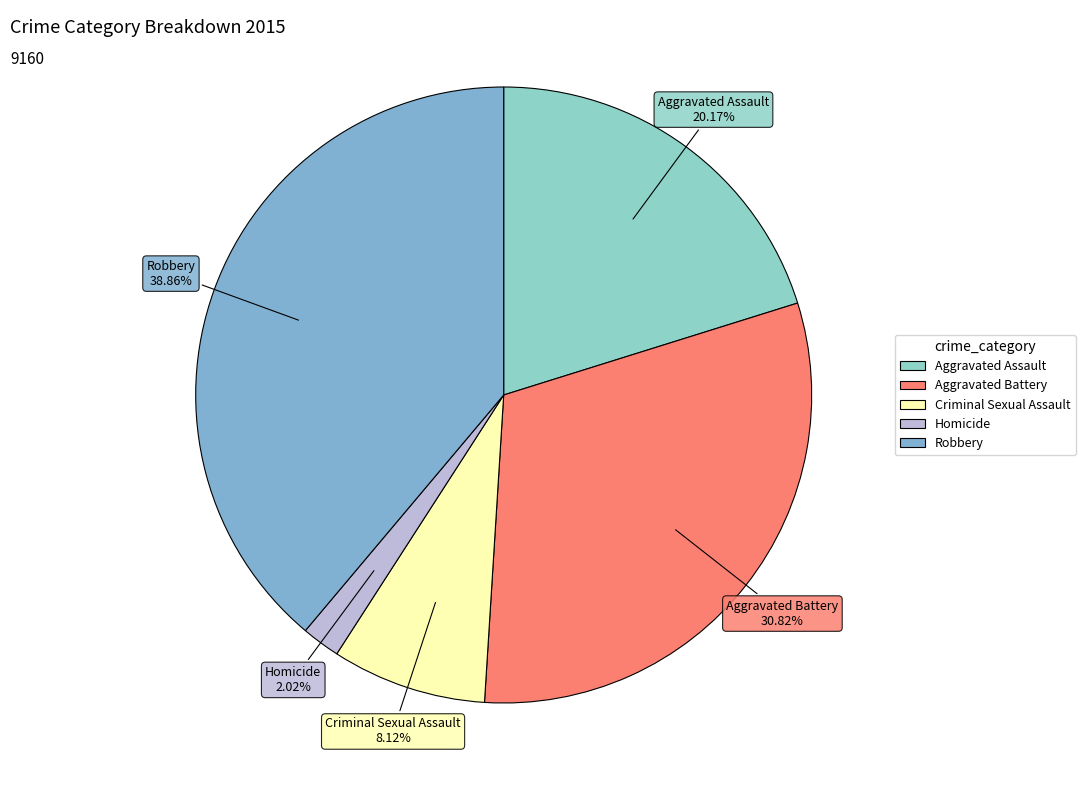

Which has a higher value, Aggravated Assault or Homicide?

Aggravated Assault